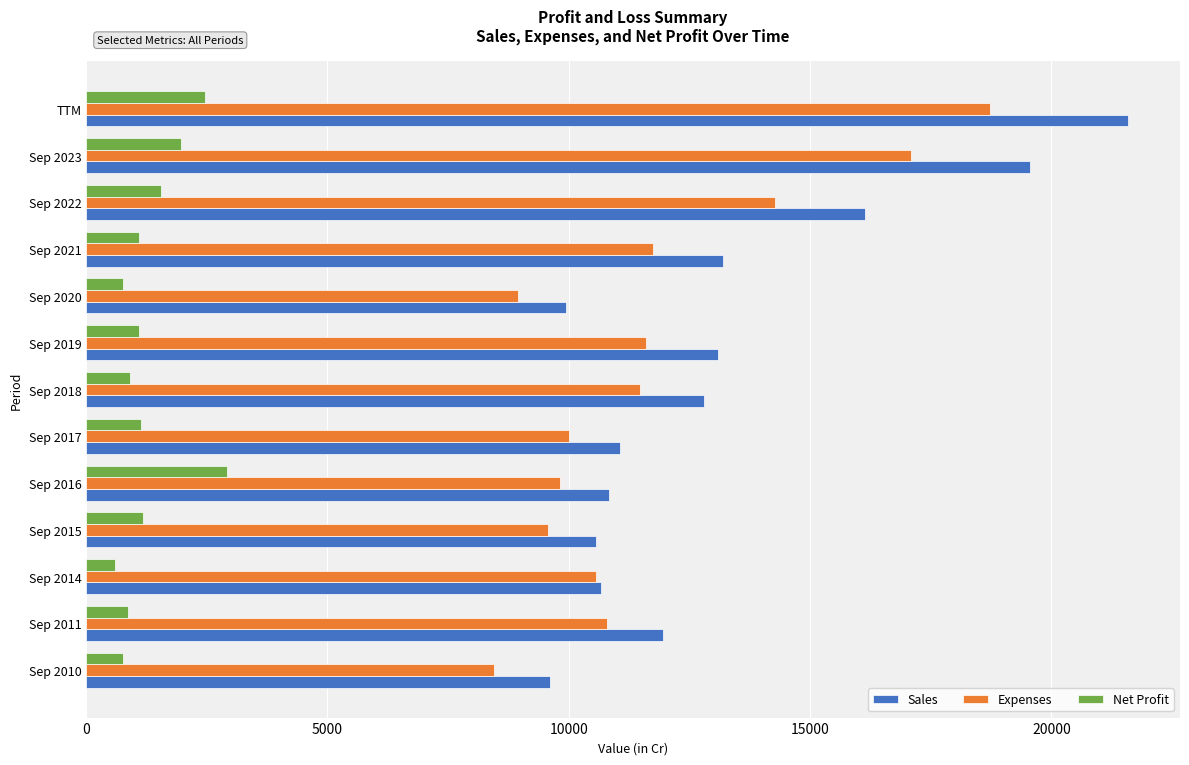

How many data points in Sales are less than 11955?

6